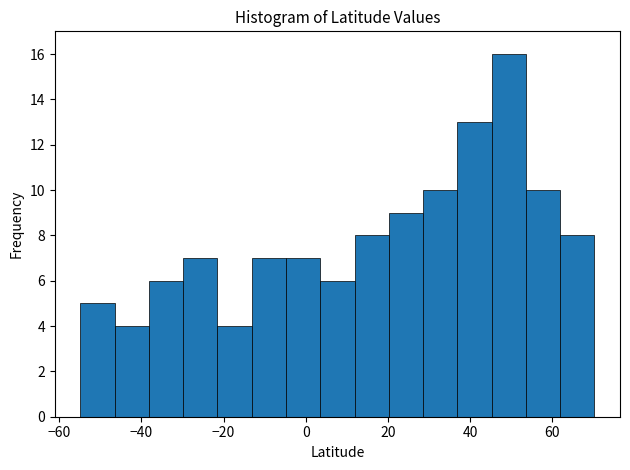

Which range on the x-axis has the tallest bar?

46 to 54